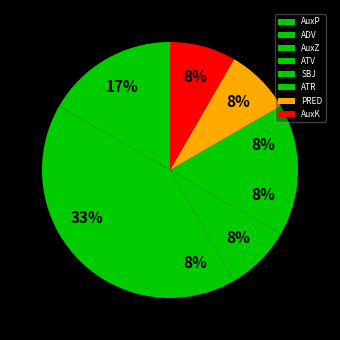

Count the number of slices in the pie.

8